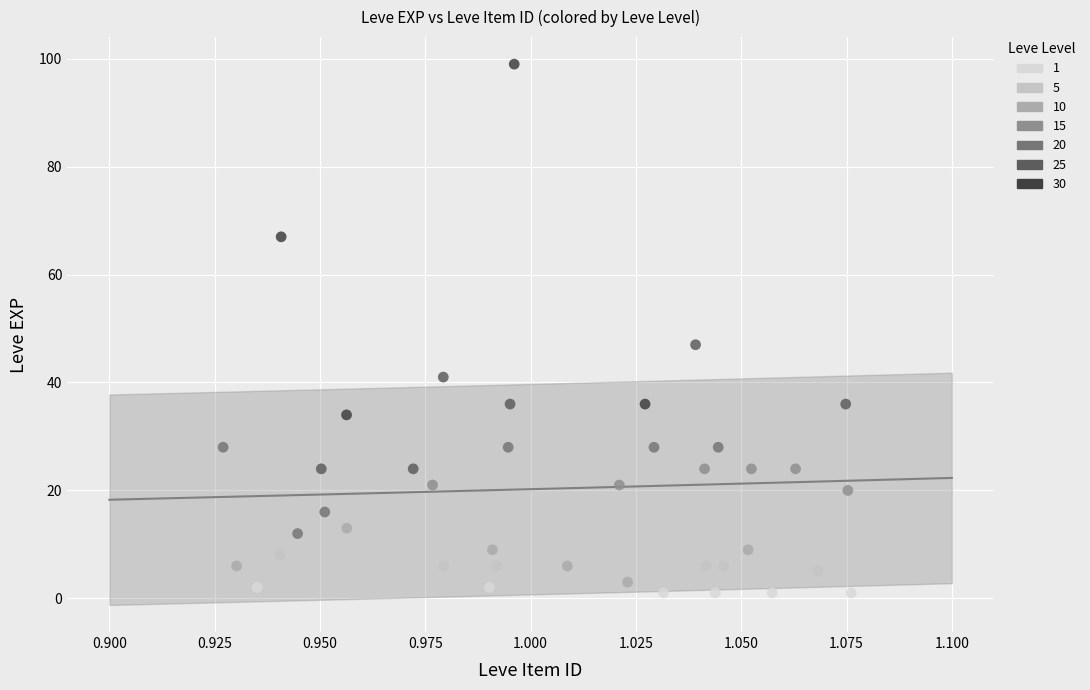

Which series reaches the maximum Y coordinate?

30